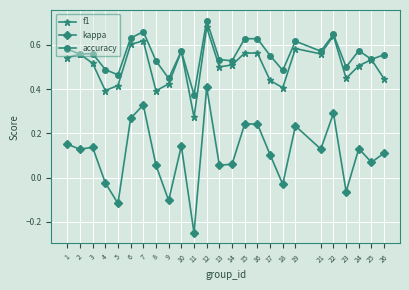

True or false: f1 and kappa intersect in this chart.

False